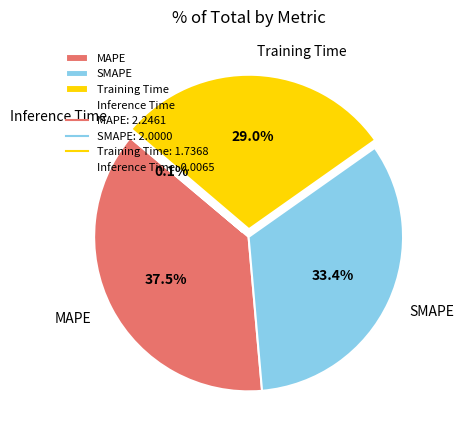

Is there a majority slice in this chart?

No